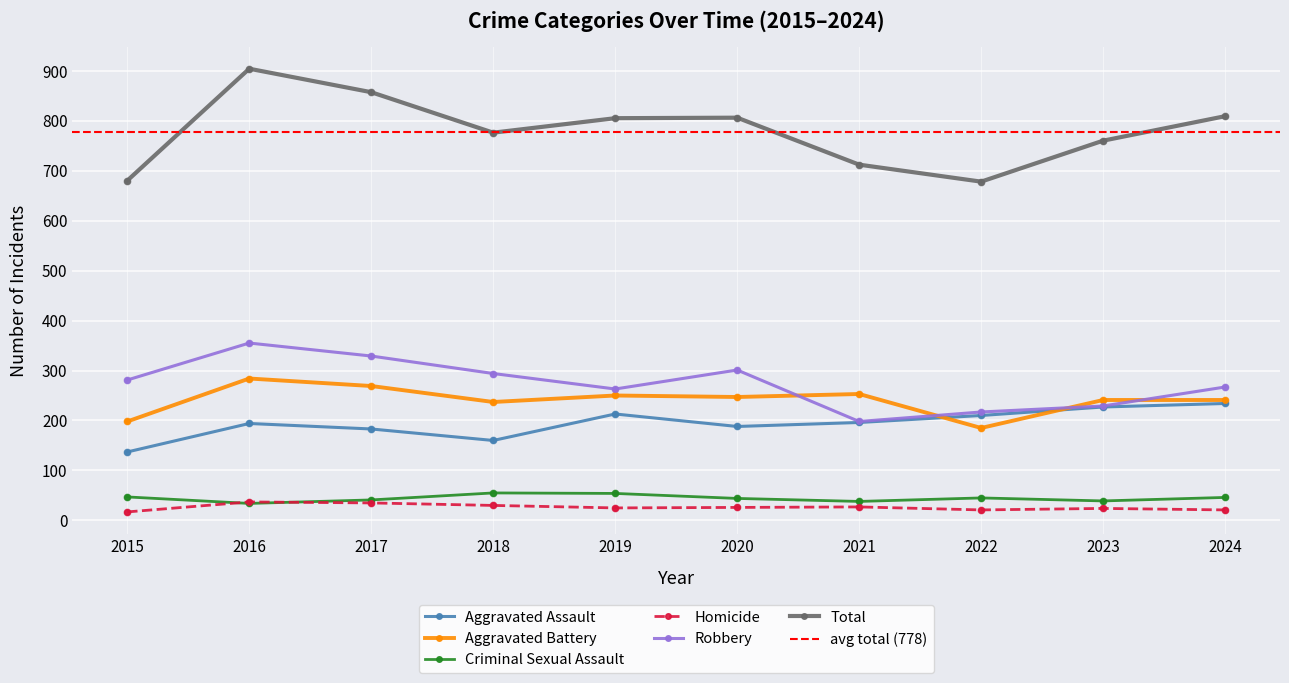

Which series contains the lowest Y value?

Homicide